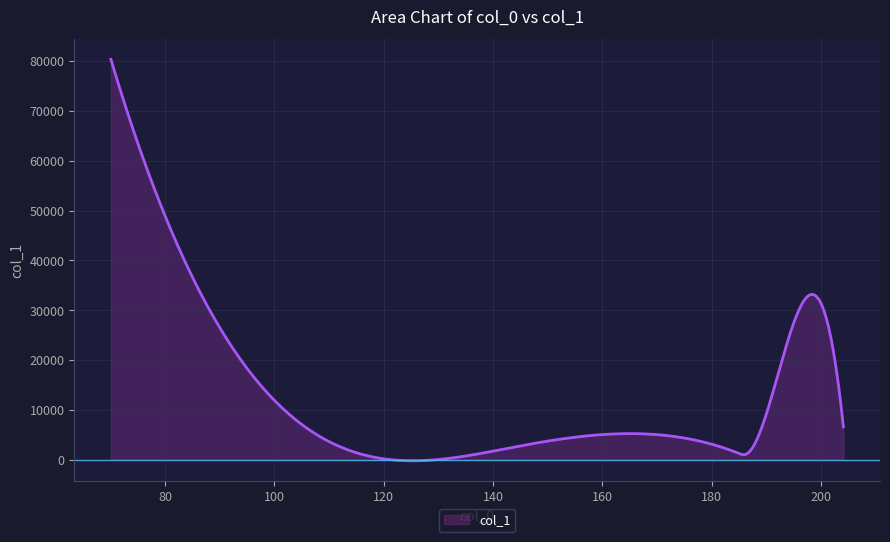

What is the greatest value displayed?

80330.8